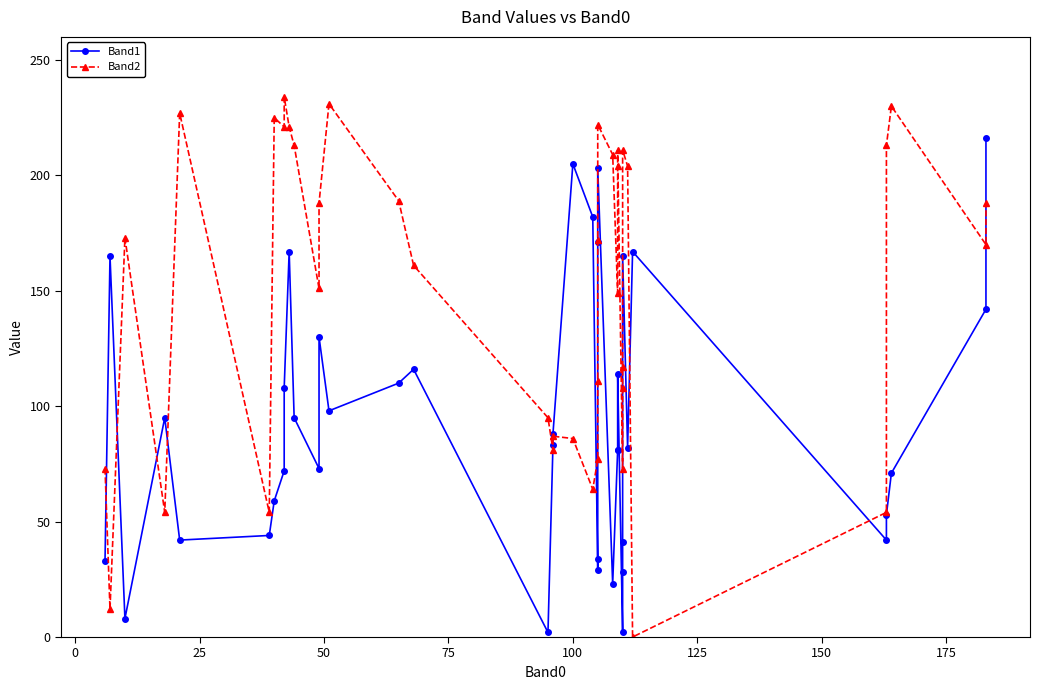

What is the minimum value for Band1?

2